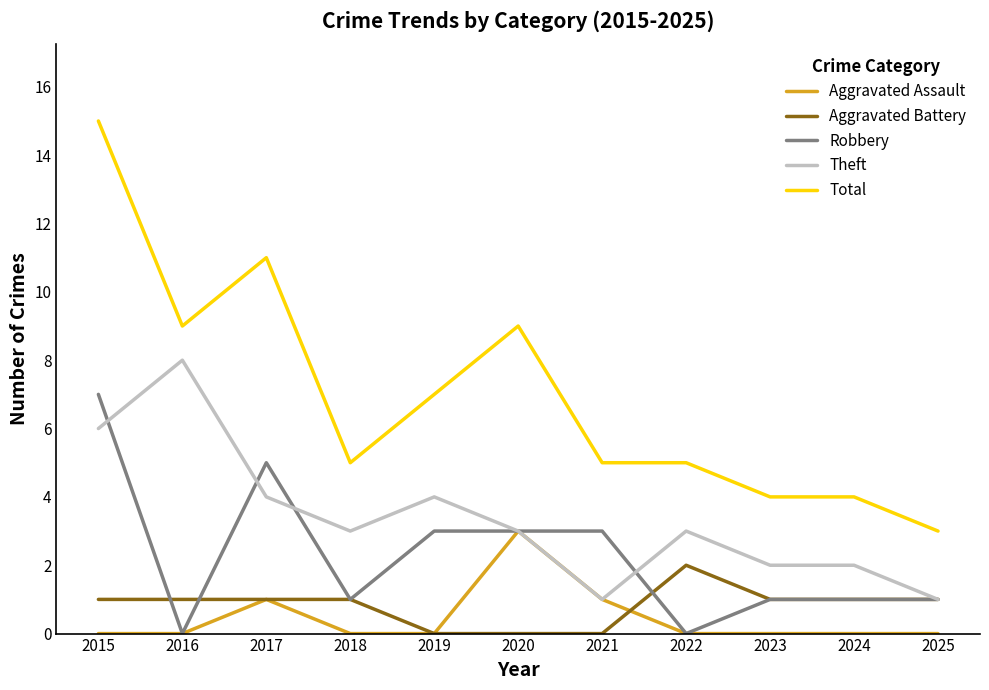

True or false: Theft has a value of 1 at 2021.

True